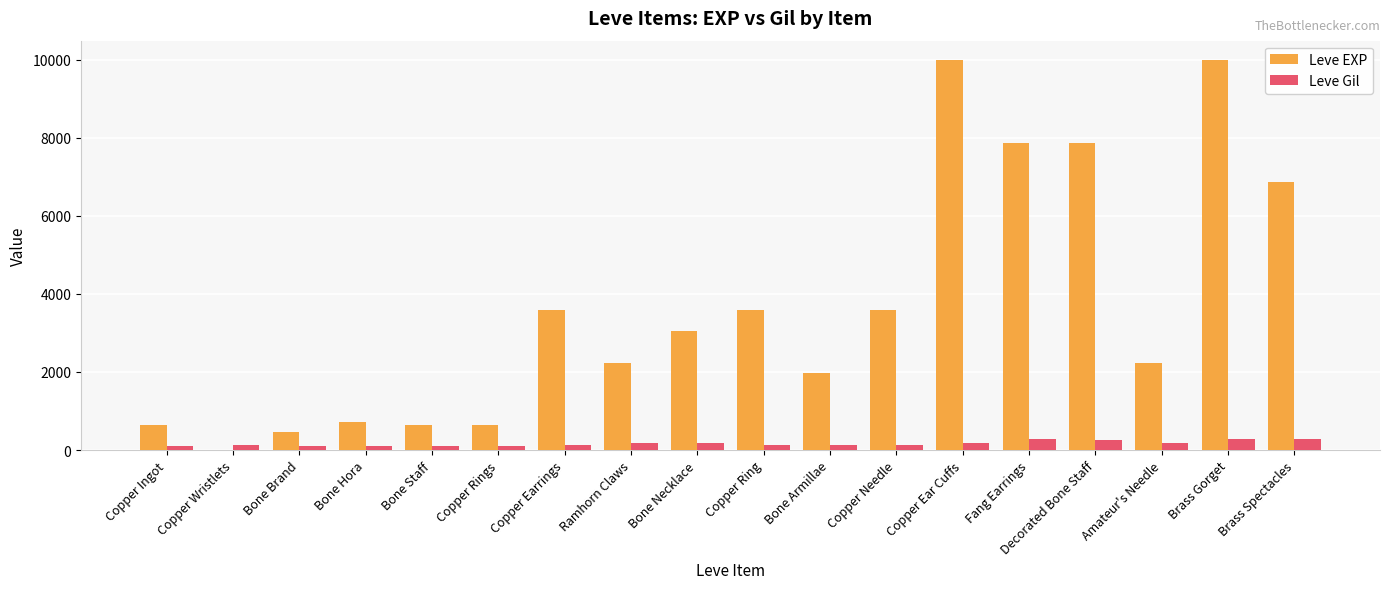

What is the maximum value for Leve Gil?

293